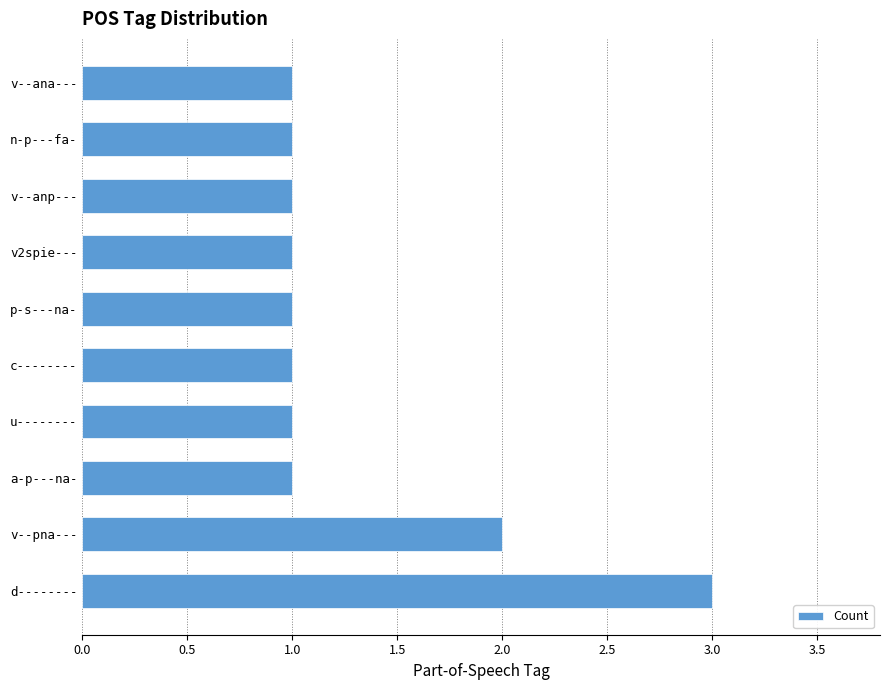

What is the maximum value shown in the chart?

3